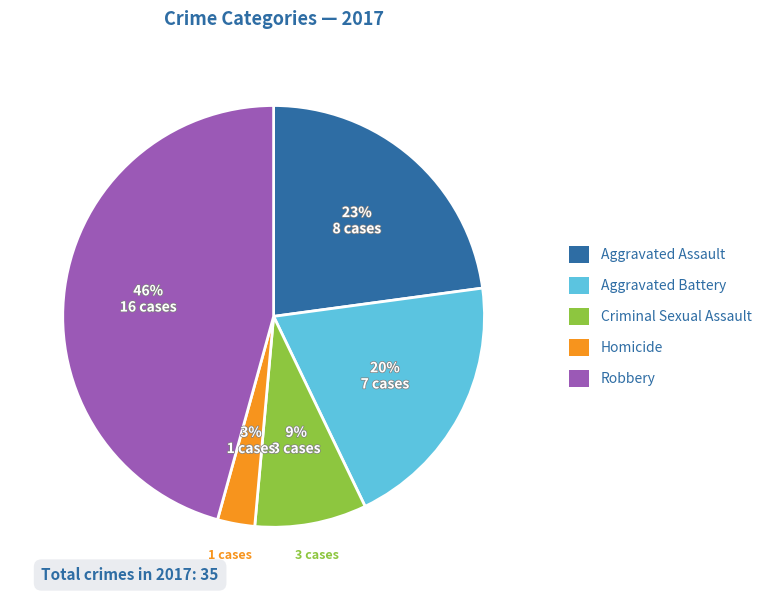

What percentage is the Aggravated Battery slice, to the nearest percent?

20%